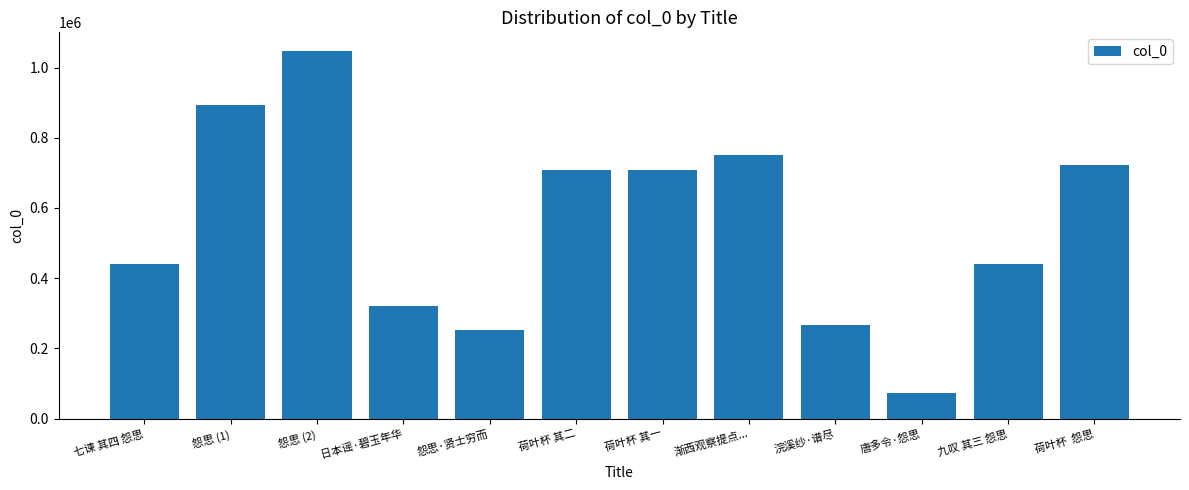

What is the difference between the maximum and second lowest values?

796376